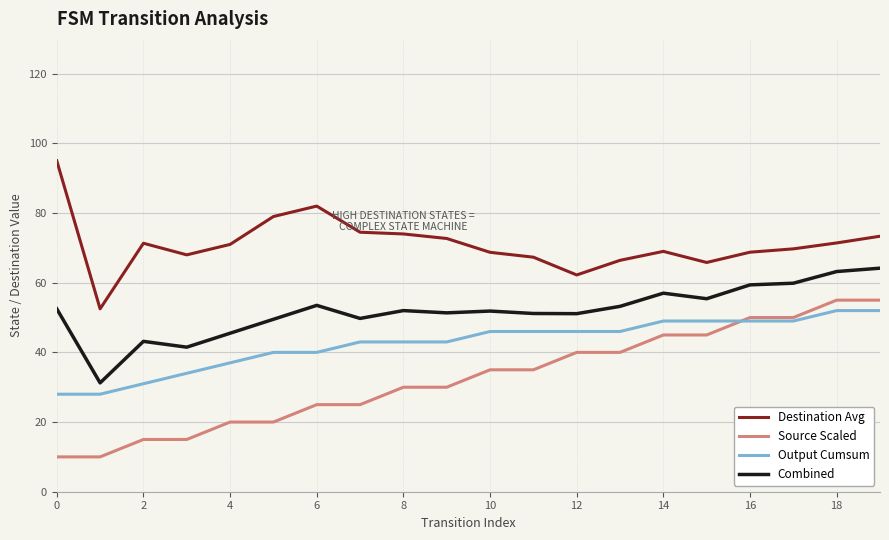

Rank the series by their maximum value, from highest to lowest.

Destination Avg, Combined, Source Scaled, Output Cumsum